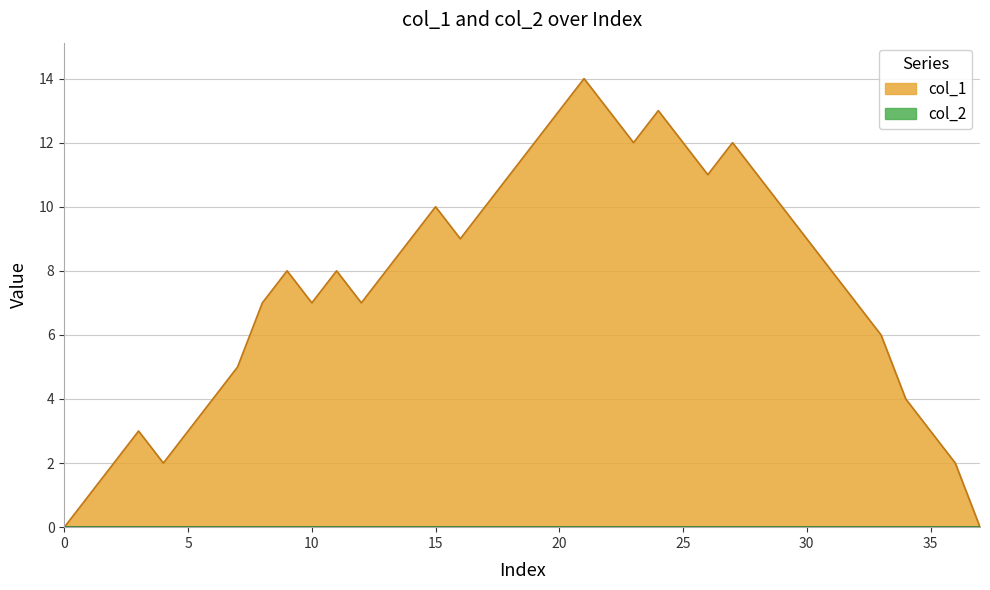

Which series has the widest spread of values?

col_1